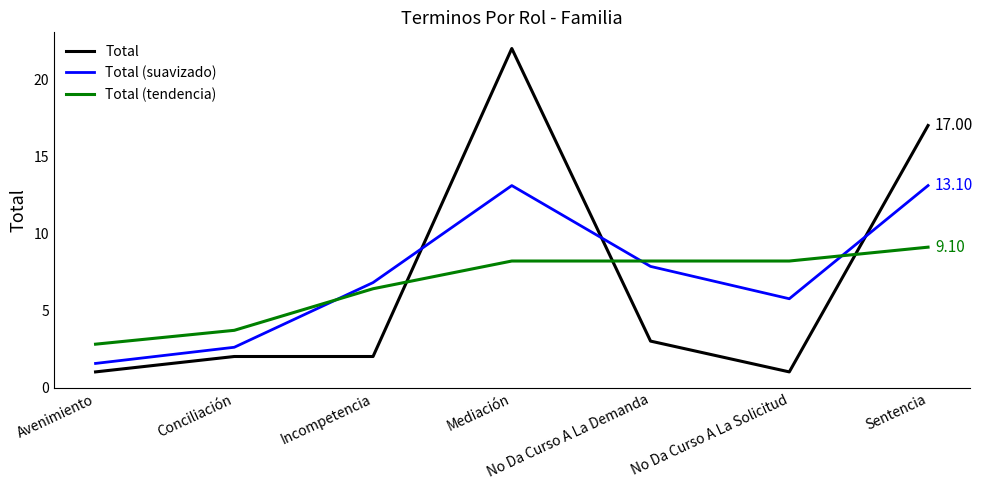

At which label does Total (suavizado) reach its minimum?

Avenimiento